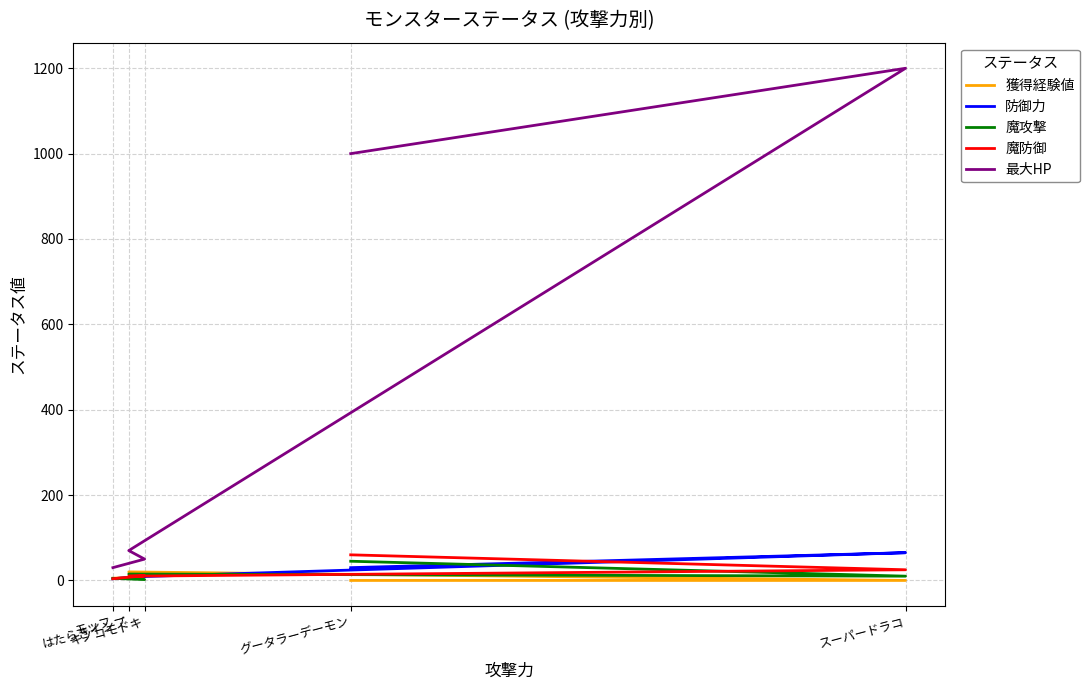

Is the value of 魔攻撃 at スーパードラコ greater than the value of 獲得経験値 at キノコモドキ?

No